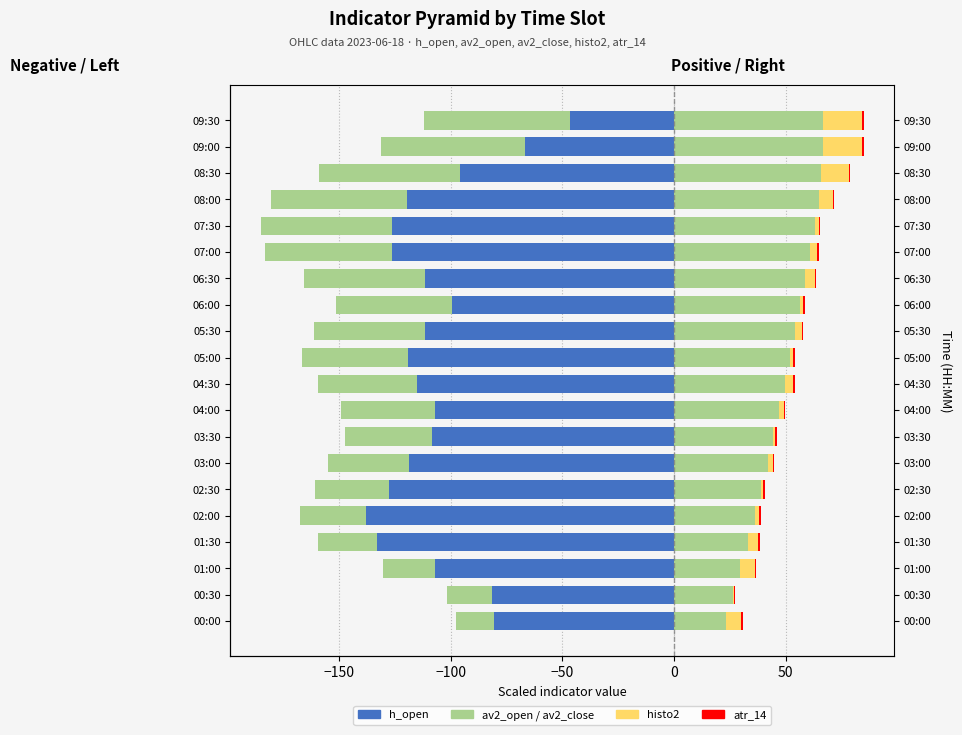

What is the difference between the maximum and minimum values in the atr_14 series?

0.1